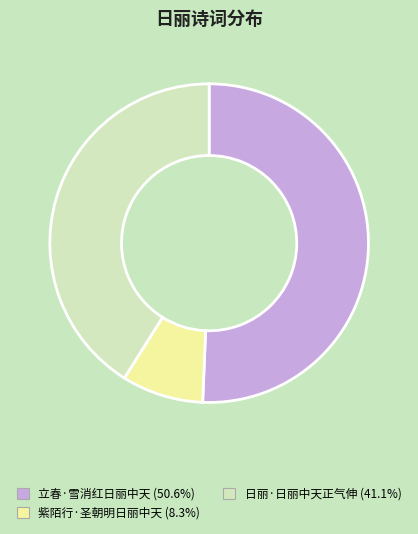

Rank the categories by value from lowest to highest.

紫陌行·圣朝明日丽中天, 日丽·日丽中天正气伸, 立春·雪消红日丽中天